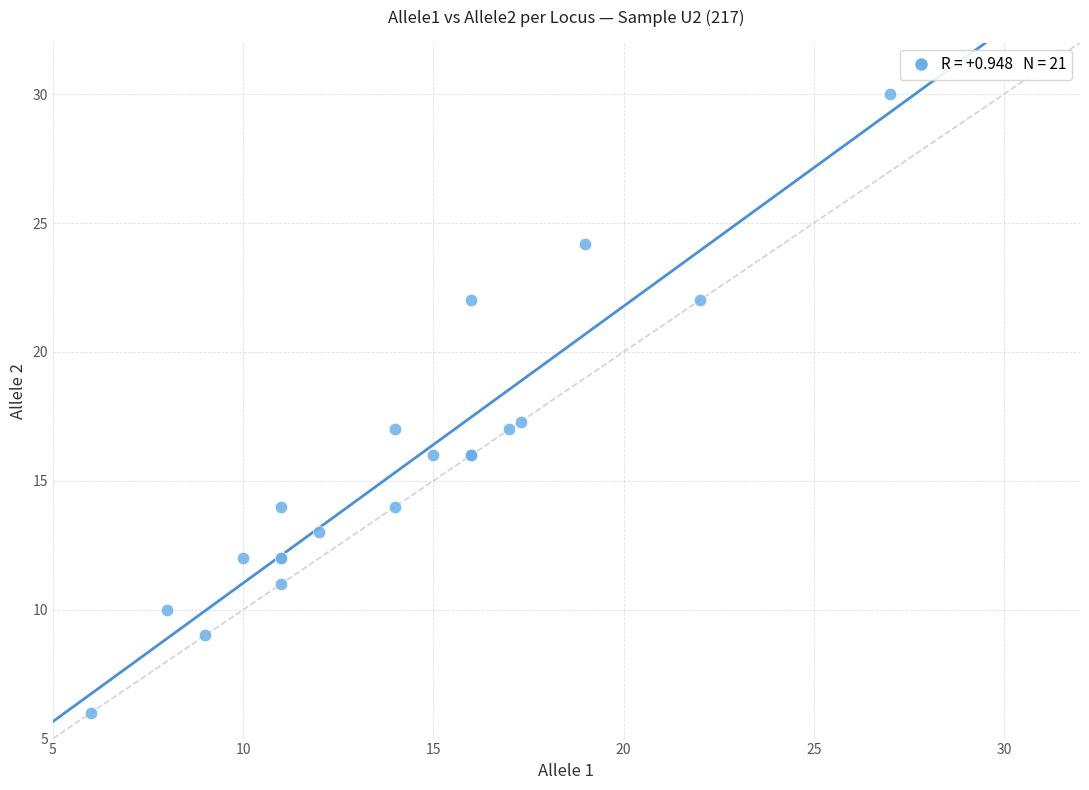

What Y value in the scatter plot is closest to 18?

17.3